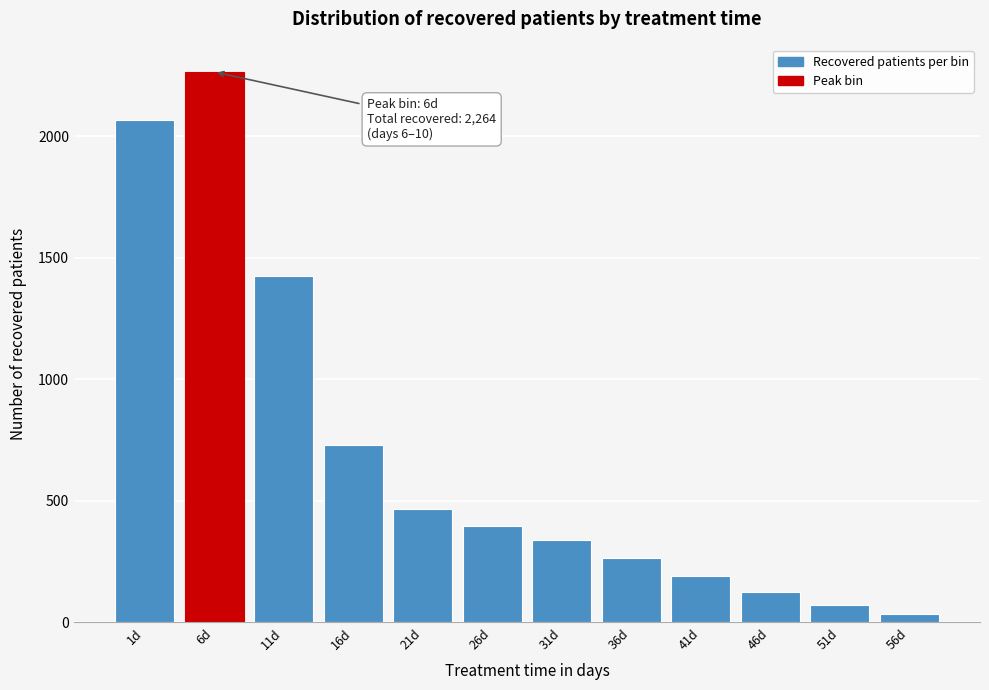

Reading right to left, transcribe all the data shown in this chart.

35	70	124	192	267	341	397	465	730	1425	2264	2066